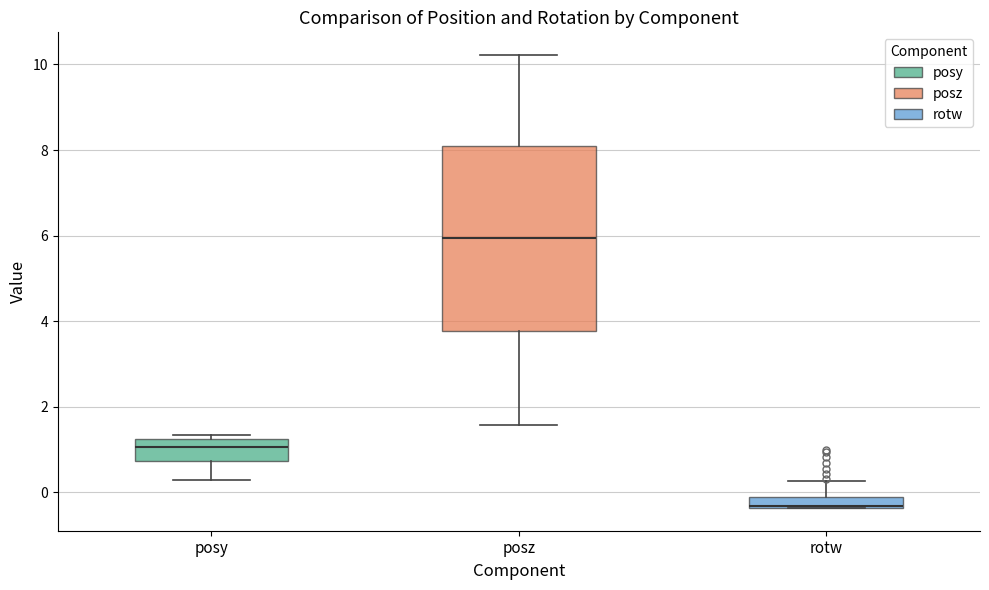

Comparing the boxes themselves (not the whiskers), which one is the tallest?

posz